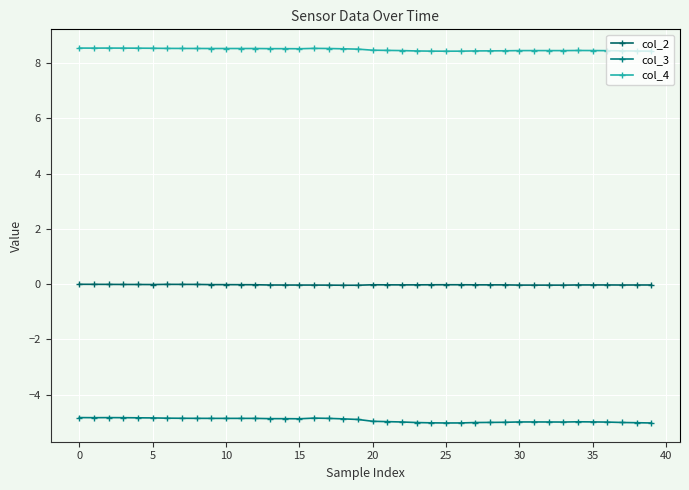

What is the label of the 27th point from the right?

13